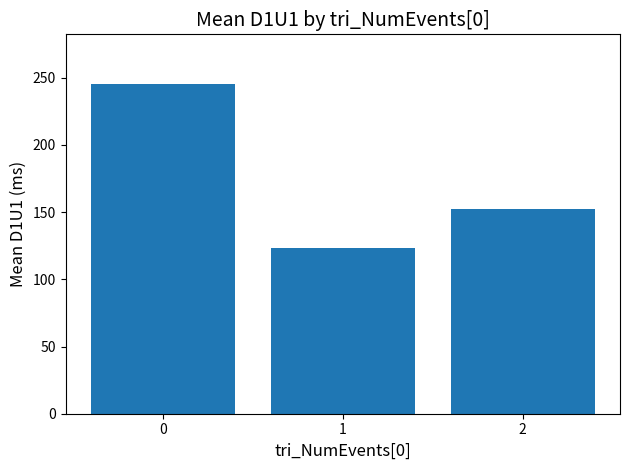

Rank the categories by value from lowest to highest.

1, 2, 0